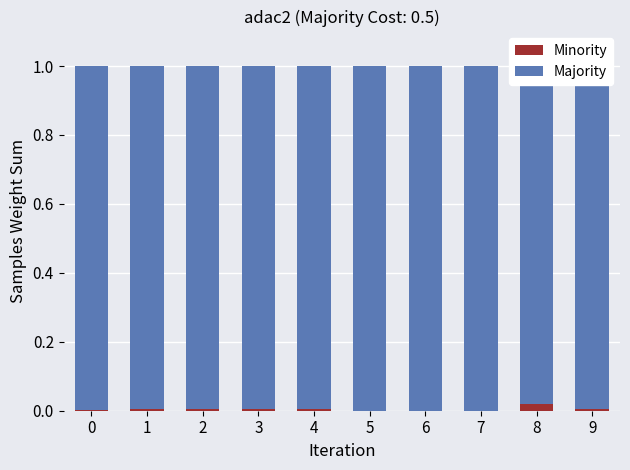

Rank the series at 2 from highest to lowest value.

Majority, Minority